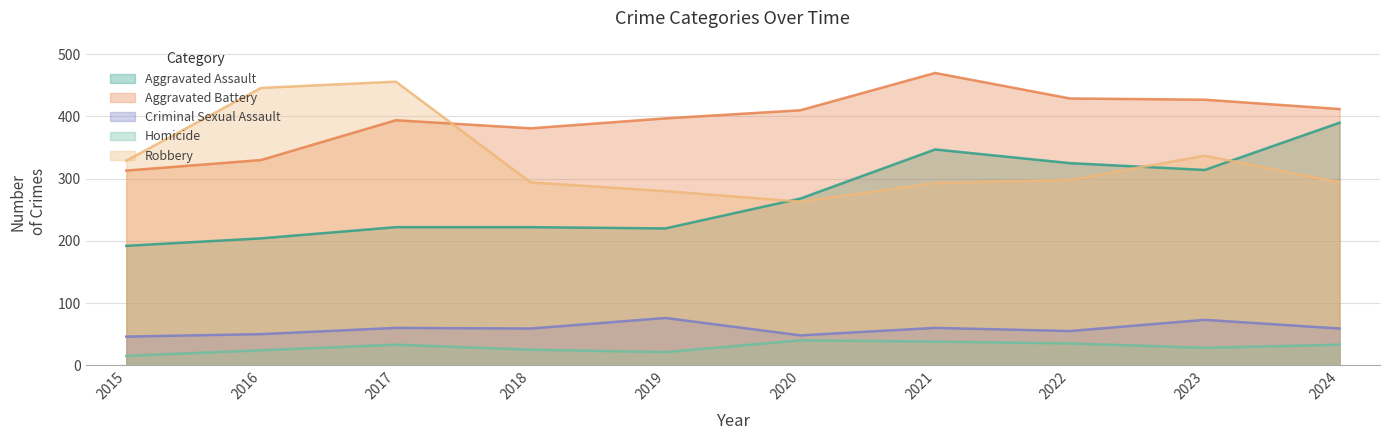

How many interior local valleys does the Aggravated Battery series have?

1